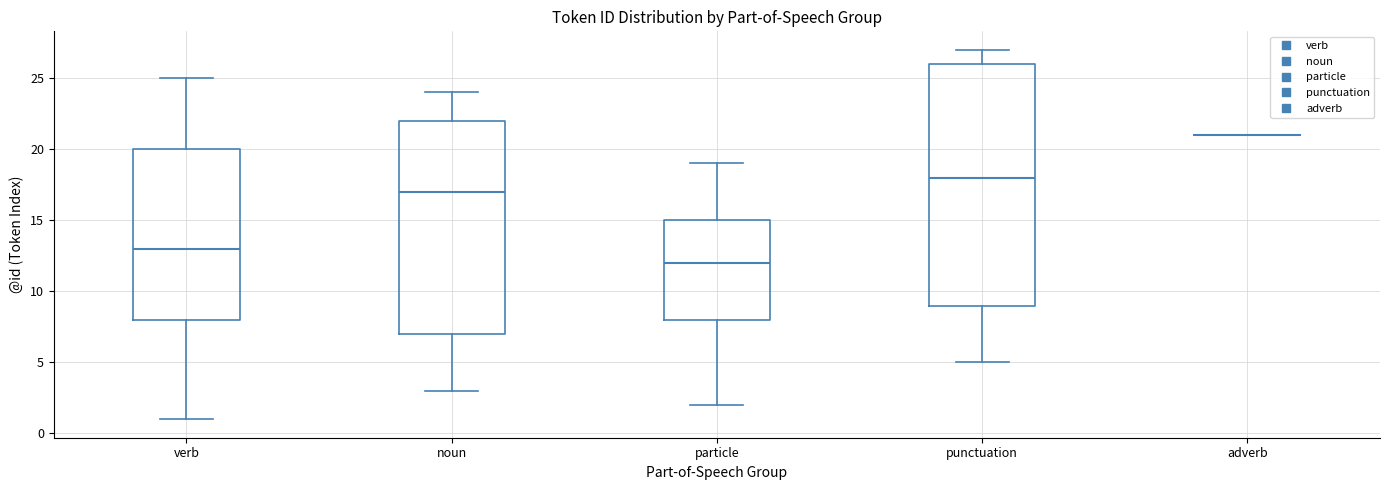

Which box is the tallest, from its lower edge to its upper edge?

punctuation